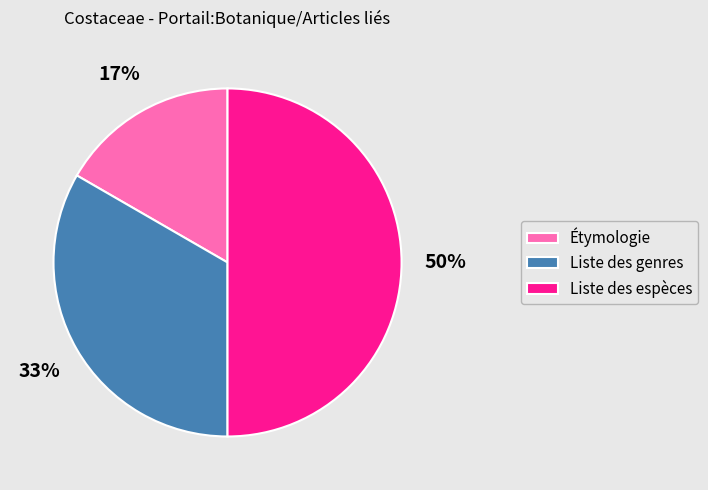

Approximately how many times larger is the value at Liste des genres compared to Liste des espèces?

0.7